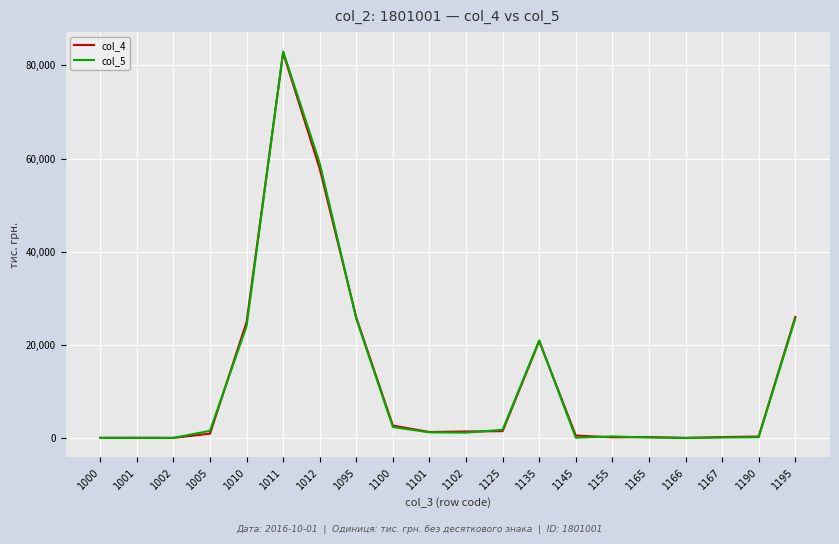

Which series has the widest spread of values?

col_5